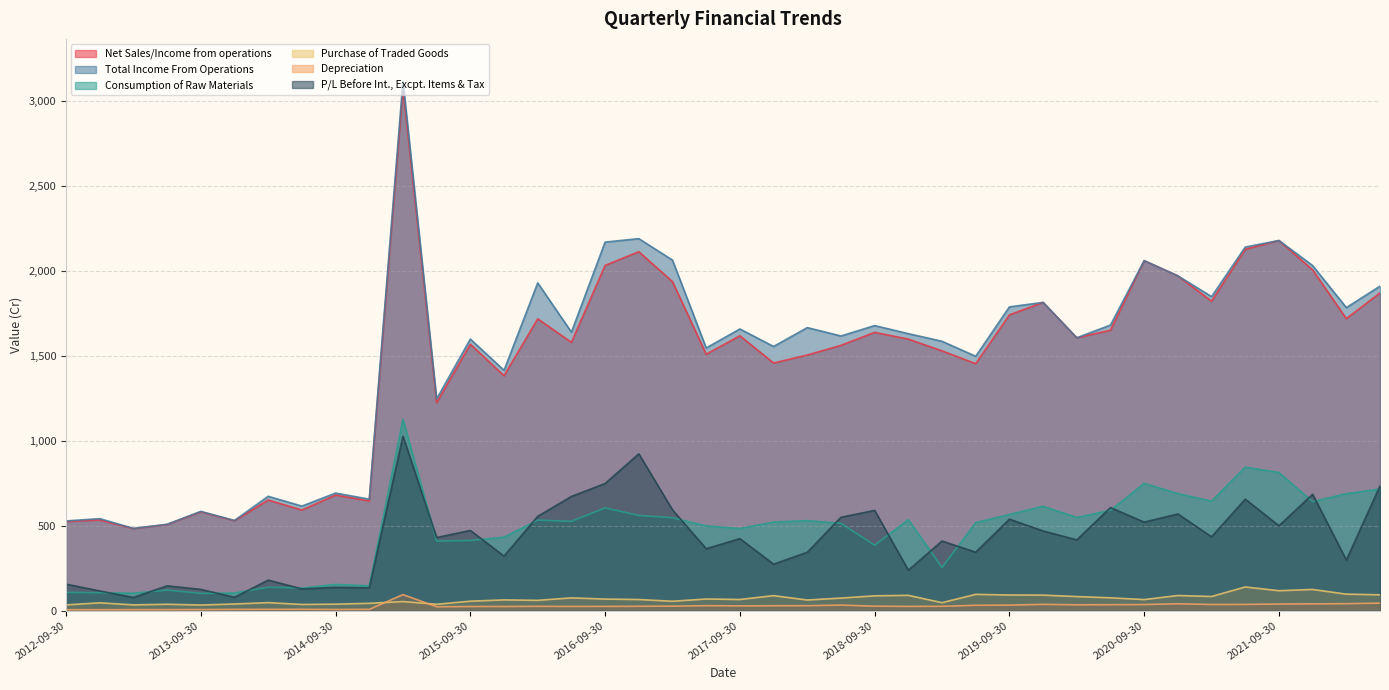

At which label does Purchase of Traded Goods first exceed 66?

2016-06-30